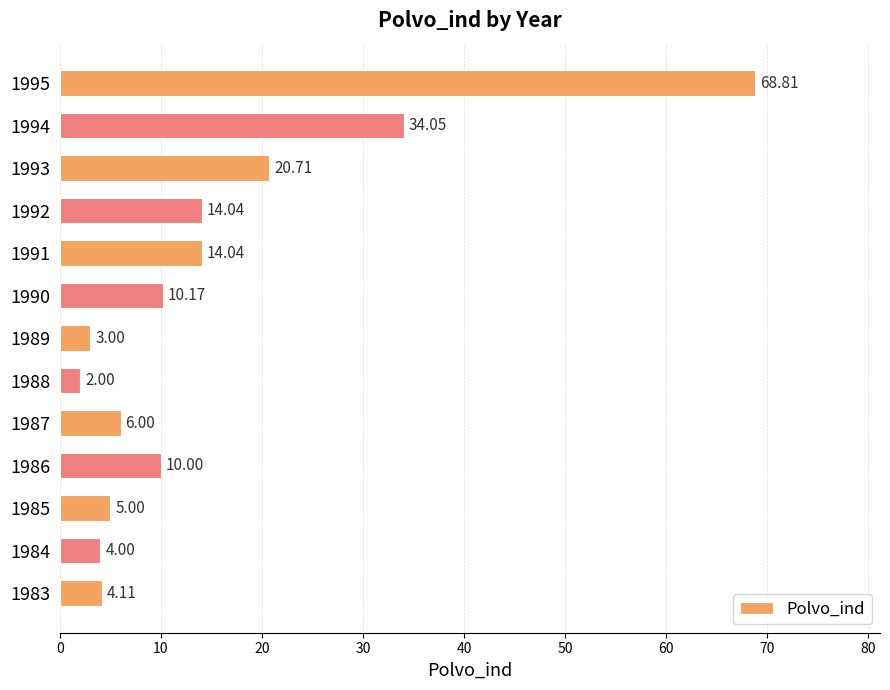

How many bars are there in total?

13